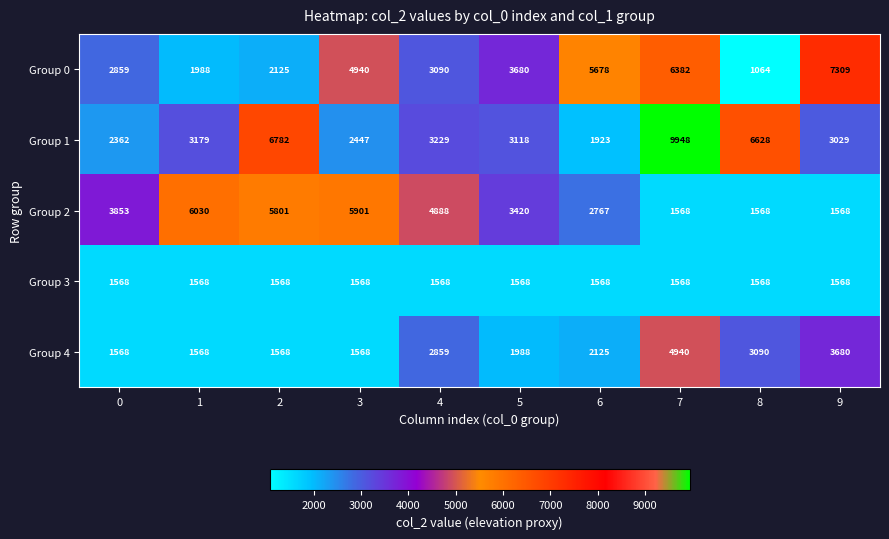

What is the spread (max minus min) of values at 5?

2112